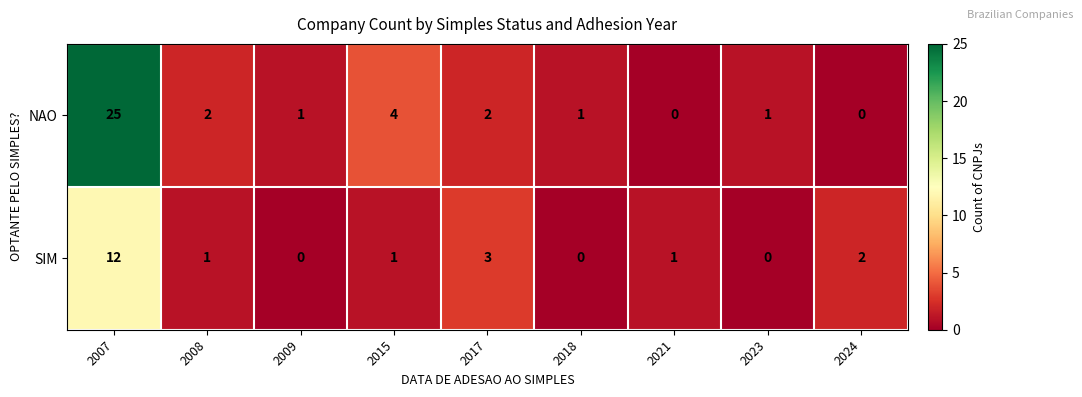

The value of SIM at 2008 is 1. True or false?

True